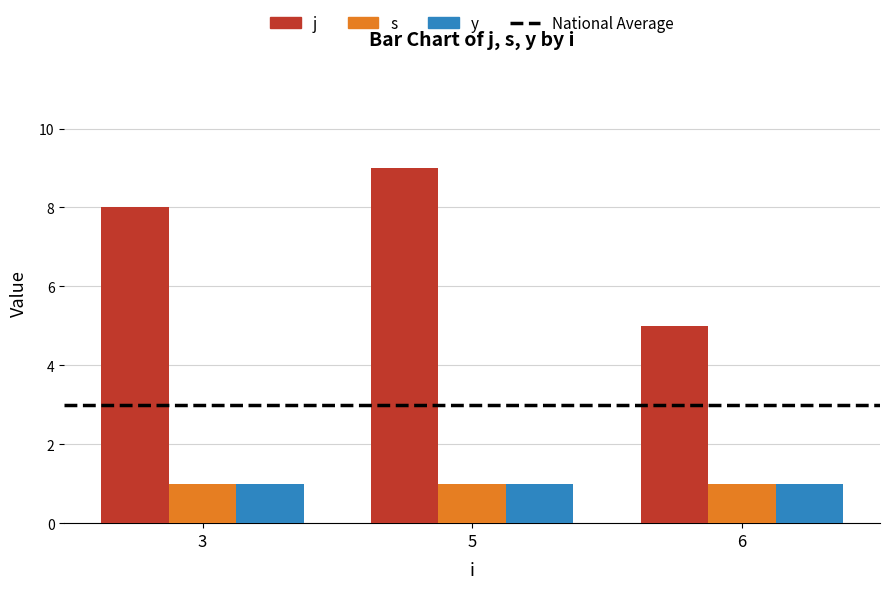

Reading left to right, list all the values displayed in this chart.

j: 3=8	5=9	6=5
s: 3=1	5=1	6=1
y: 3=1	5=1	6=1